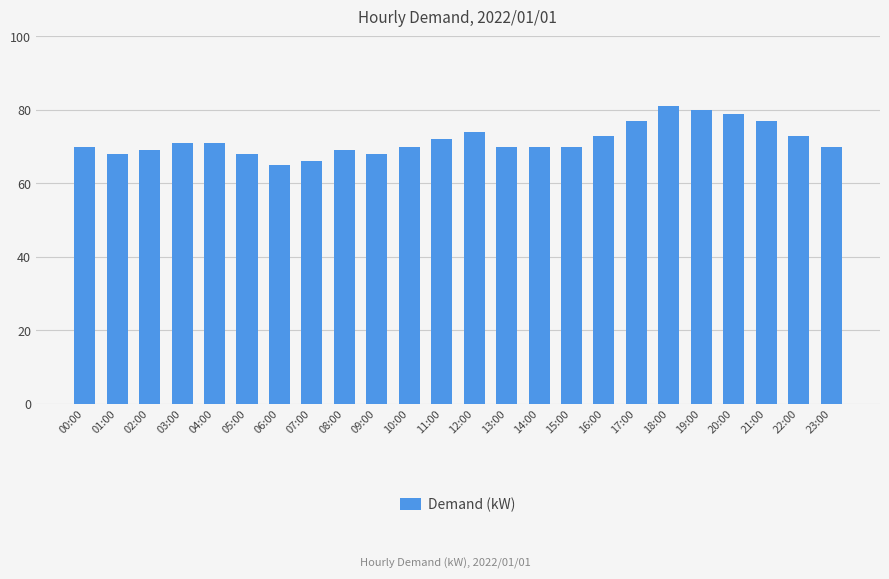

The chart shows a value of 70 at 10:00. True or false?

True